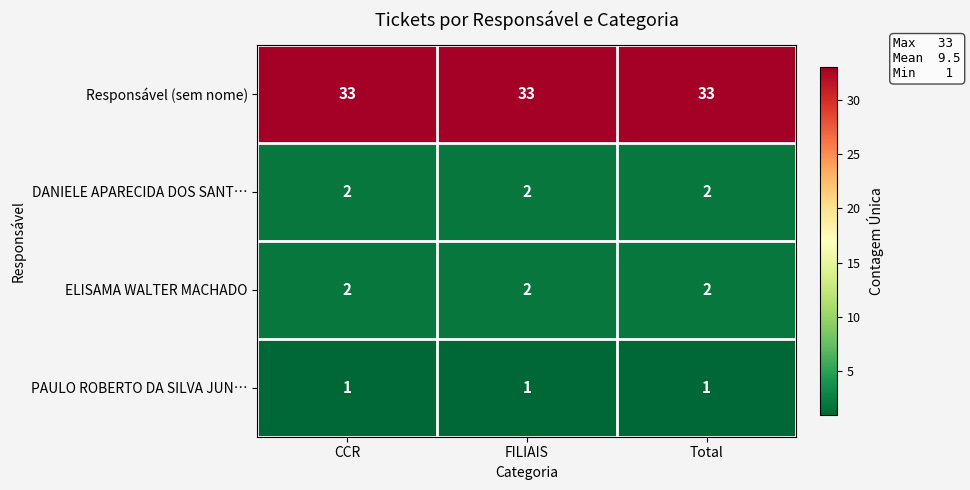

What is the minimum value shown in the chart?

1